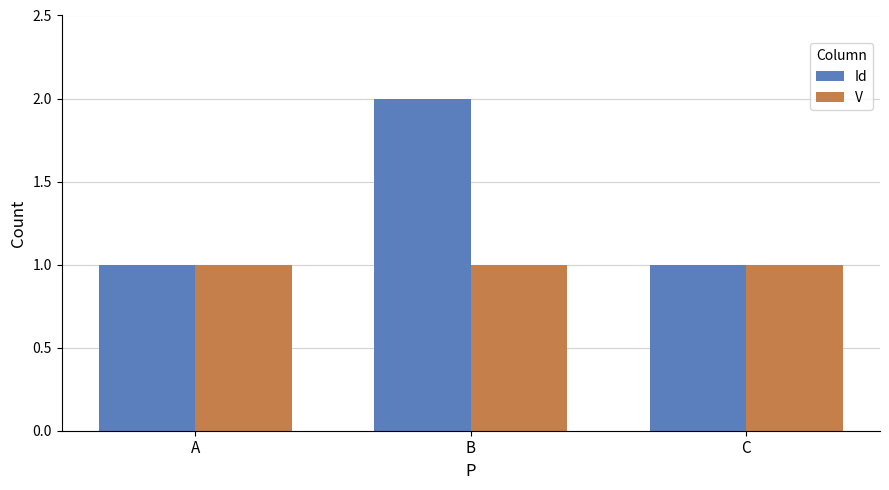

Which series has the largest total across all categories?

Id